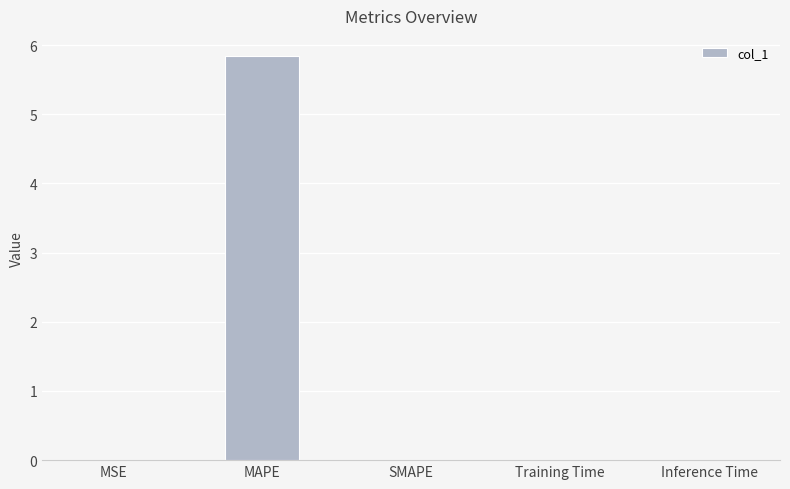

What is the sum of all values?

5.8